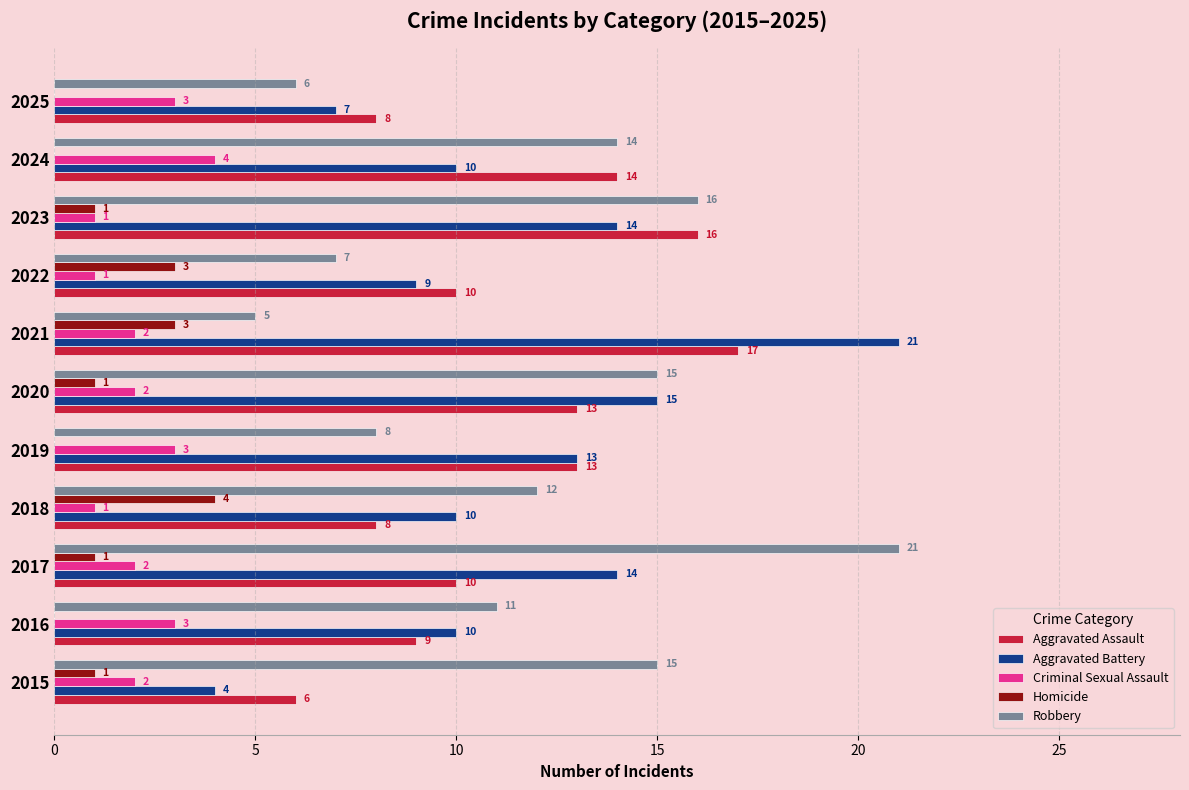

What are all the series names shown in the legend?

Aggravated Assault, Aggravated Battery, Criminal Sexual Assault, Homicide, Robbery